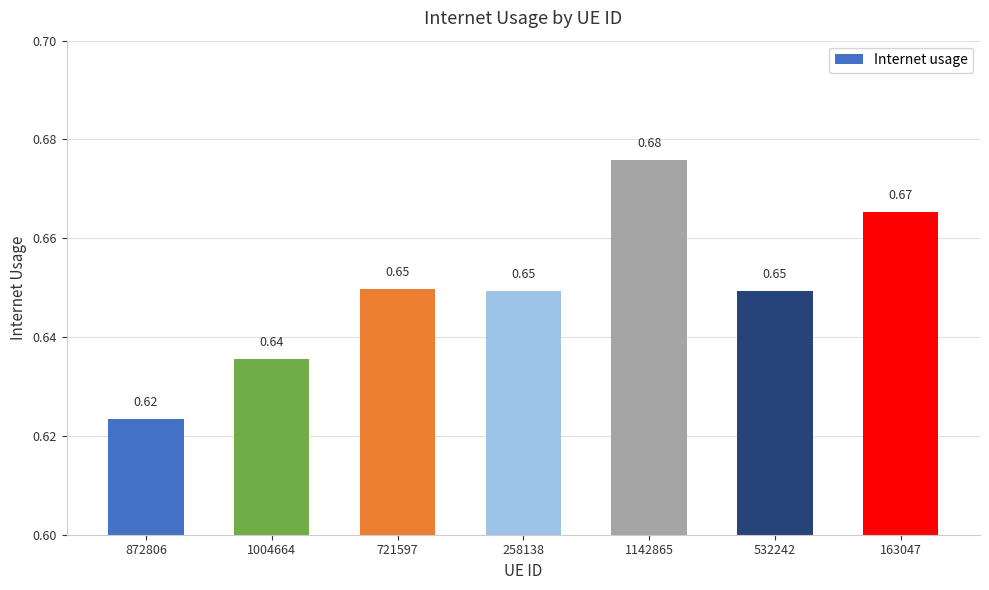

How many bars are there in total?

7